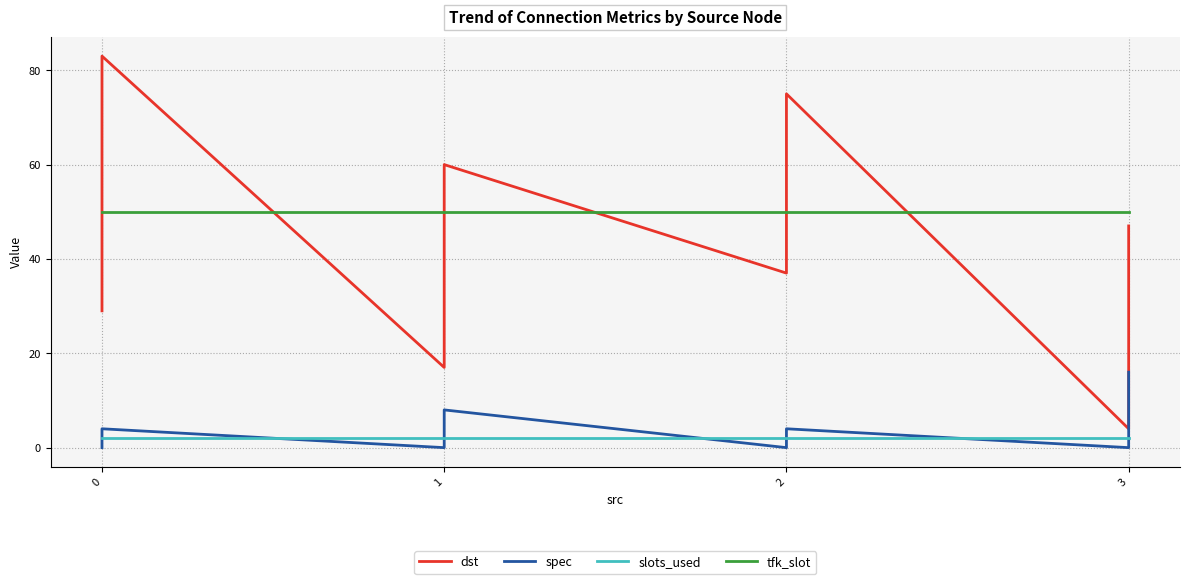

Is the value of tfk_slot at 10 greater than the value of slots_used at 15?

Yes